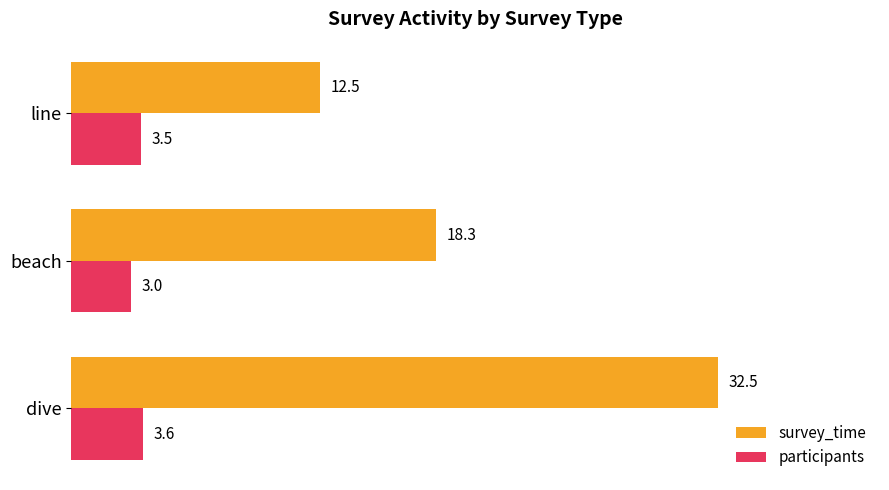

What is the total value across all series at dive?

36.1